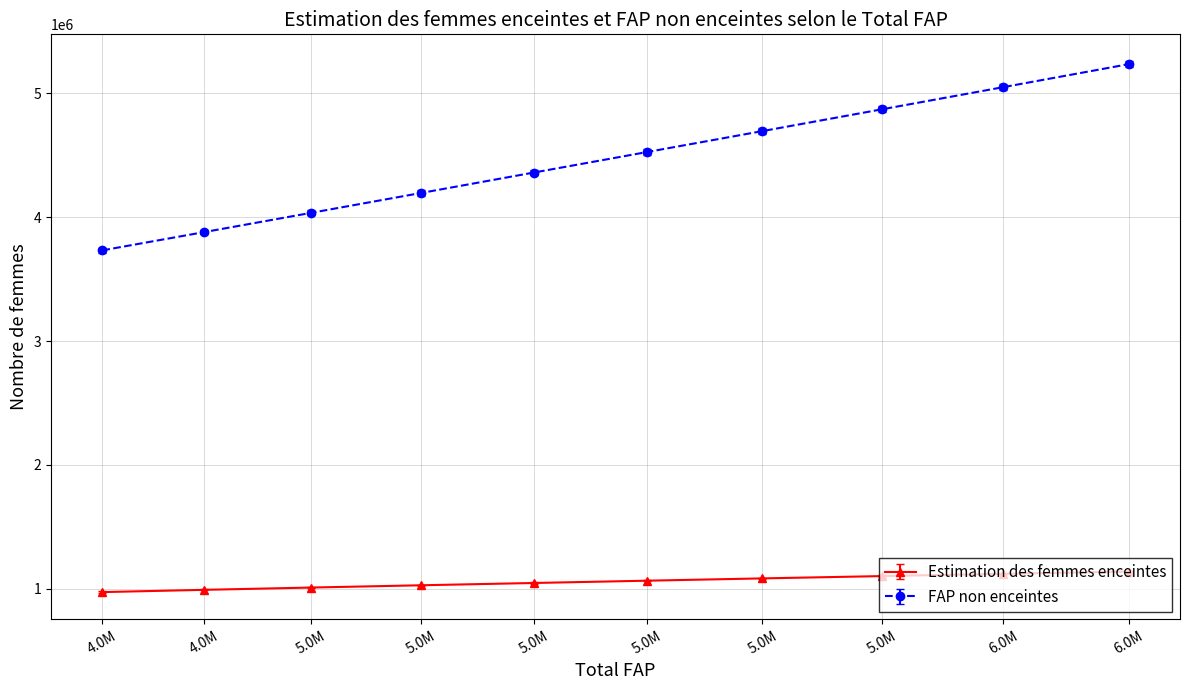

What are all the series names shown in the legend?

Estimation des femmes enceintes, FAP non enceintes